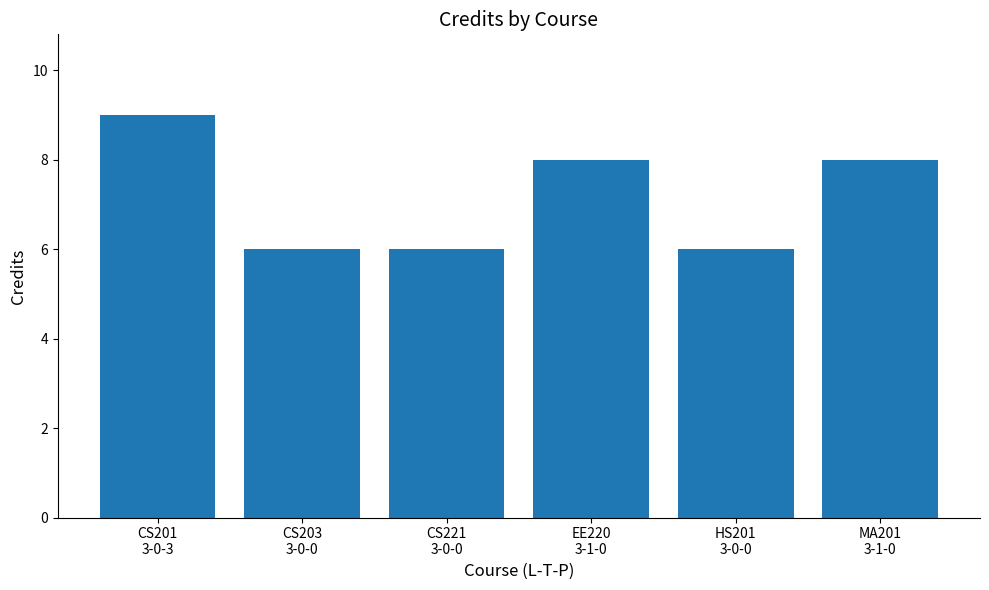

How many series are shown in this chart?

1